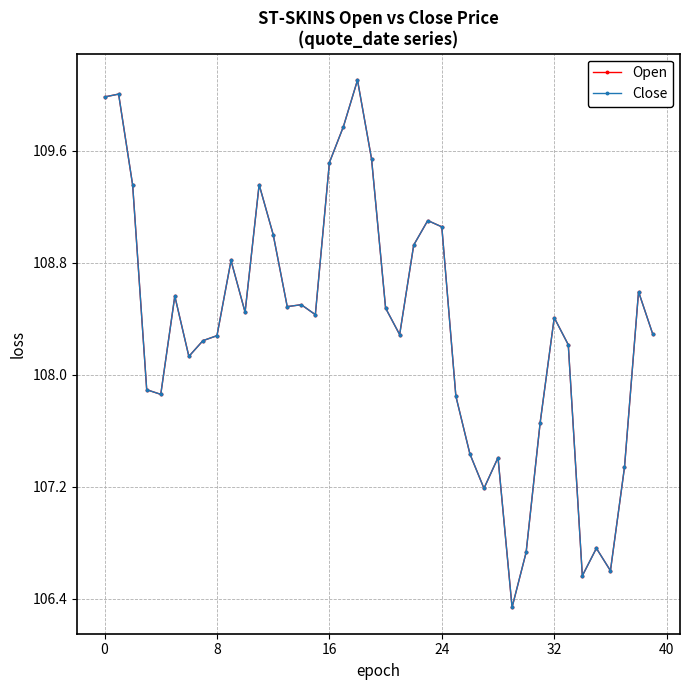

True or false: Close and Open cross at least once.

False